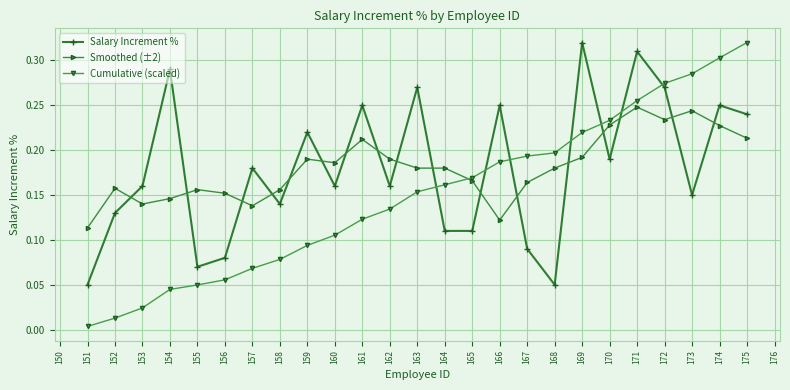

At which label is Smoothed (±2) closest to 0?

151